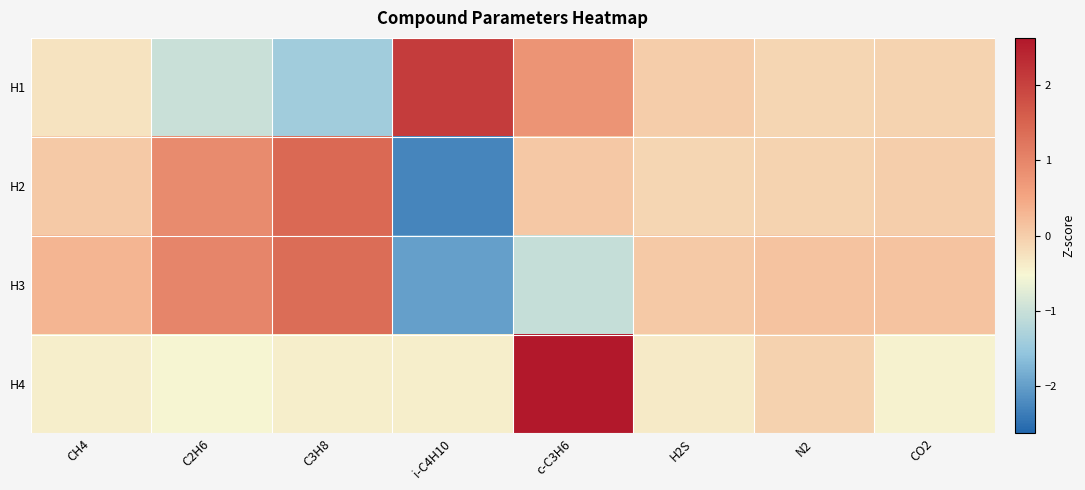

Which label corresponds to the smallest value in the chart?

i-C4H10